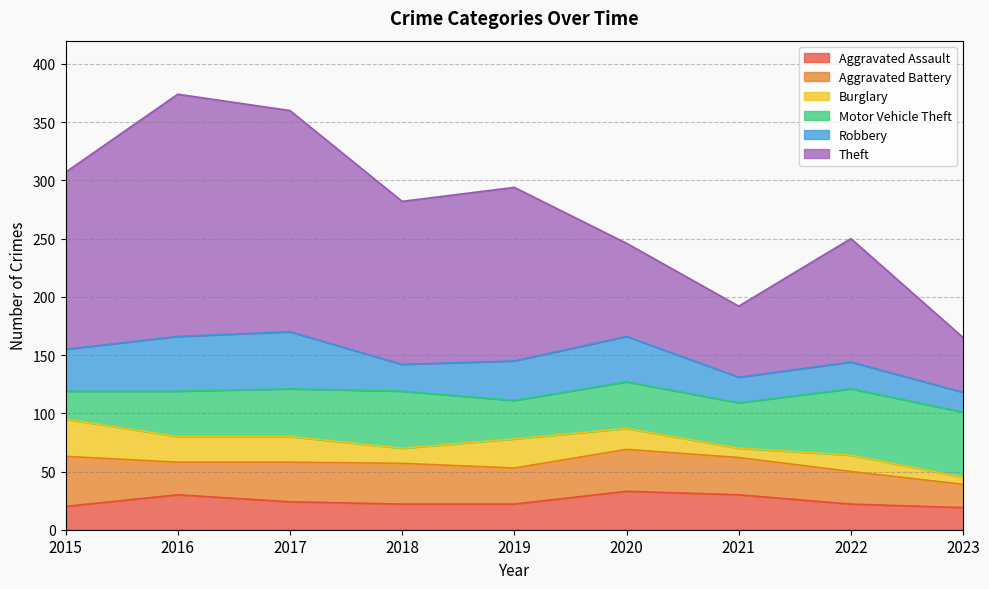

Which category has the highest value in the Aggravated Battery series?

2015